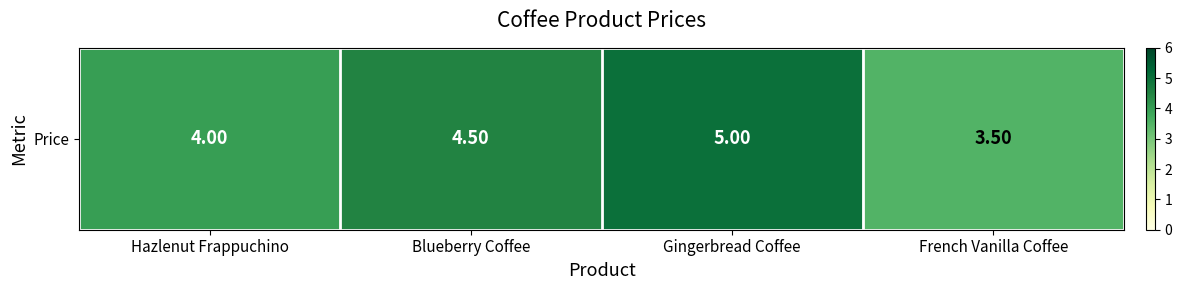

True or false: the data shows 5.0 at Gingerbread Coffee.

True